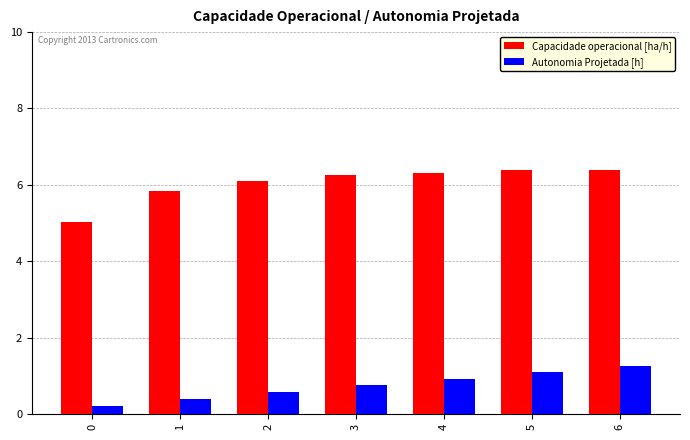

Reading left to right, what are all the values shown in this chart?

Capacidade operacional [ha/h]: 5.0	5.8	6.1	6.2	6.3	6.4	6.4
Autonomia Projetada [h]: 0.2	0.4	0.6	0.8	0.9	1.1	1.3